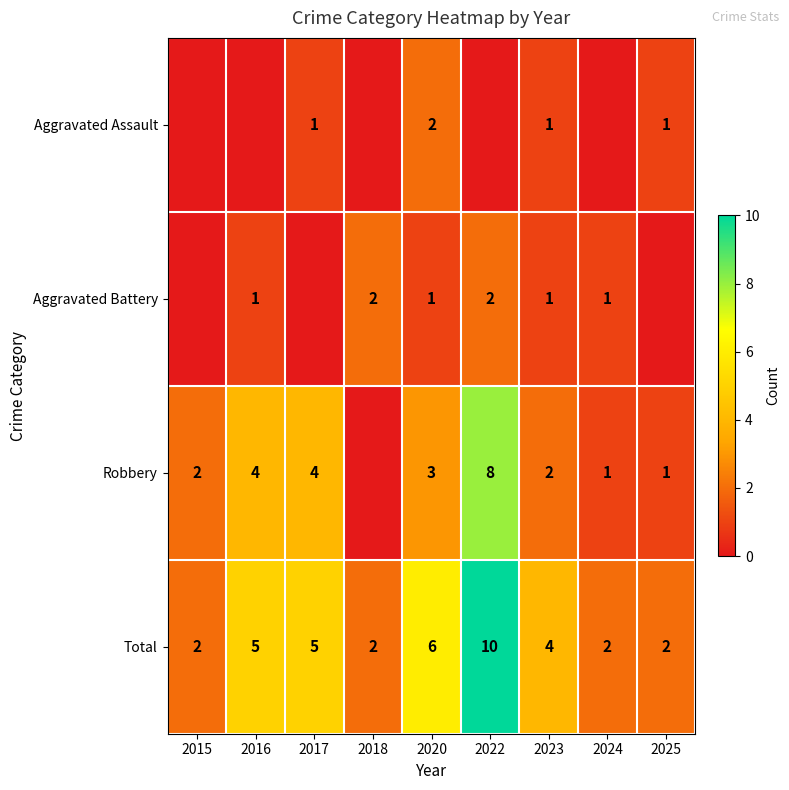

What is the difference between the Robbery values at 2022 and 2024?

7